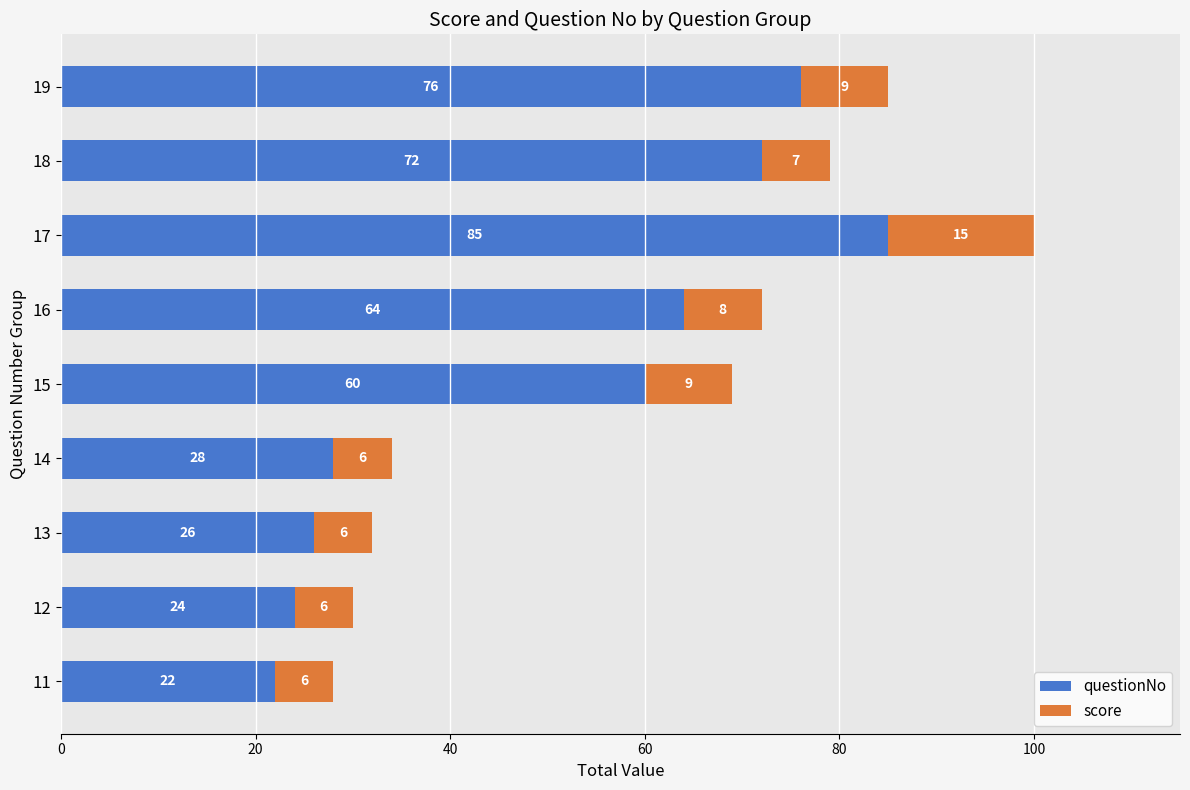

At which label is questionNo closest to 53?

15